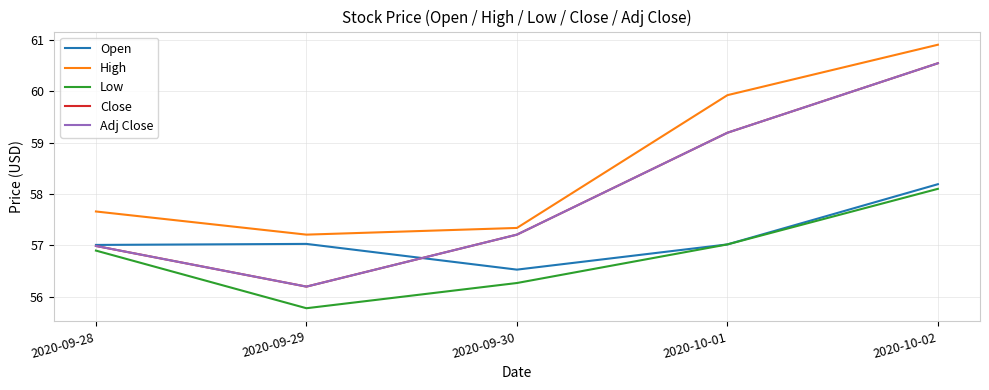

Does the chart display data point markers on the line(s)?

No